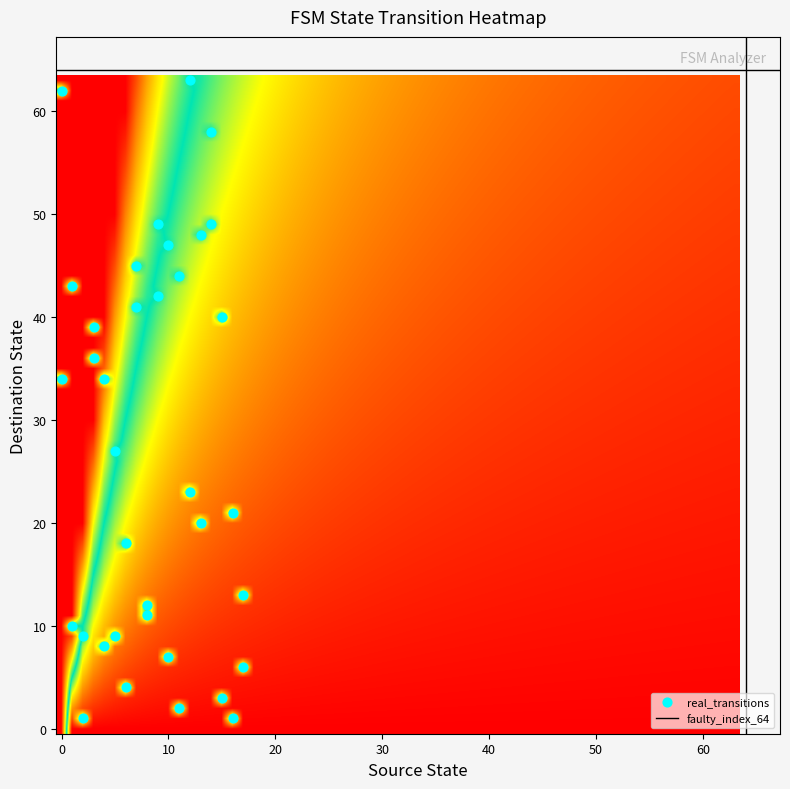

What is the range of X values (max minus min)?

17